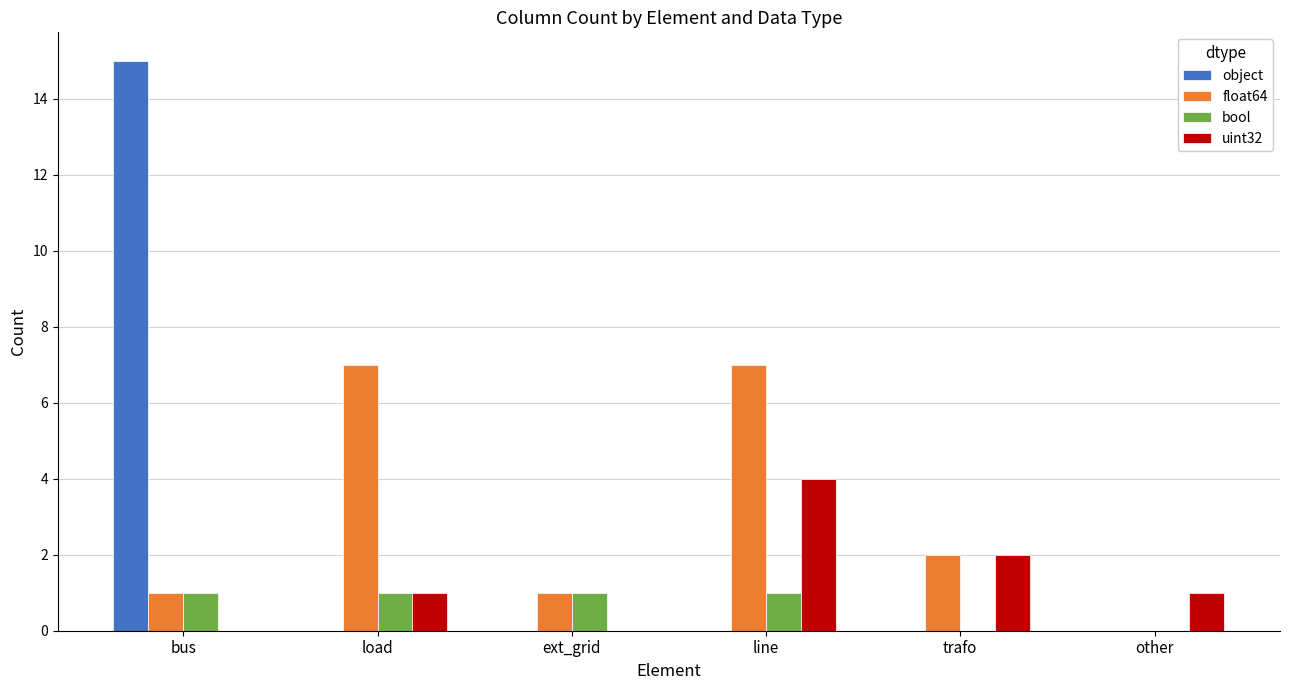

The value of bool at bus is 0. True or false?

False